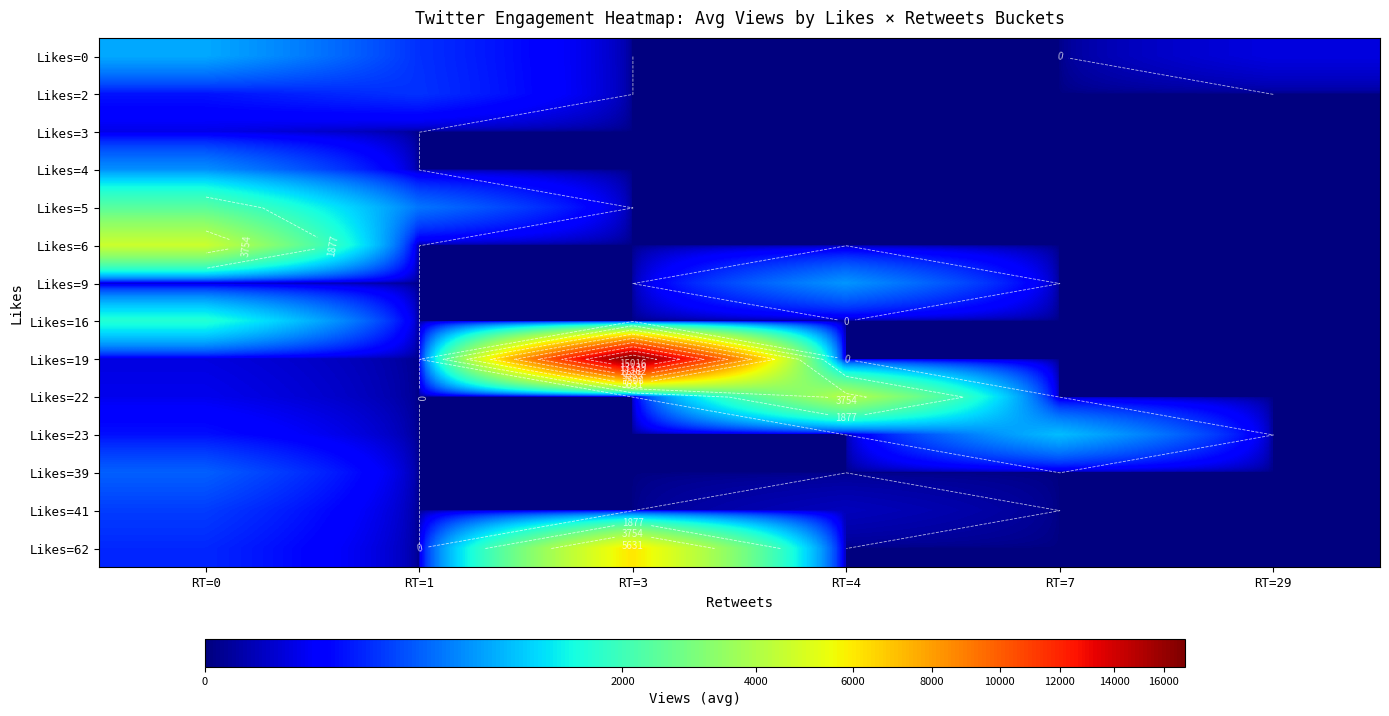

Which category has the highest value in the Likes=62 series?

RT=3